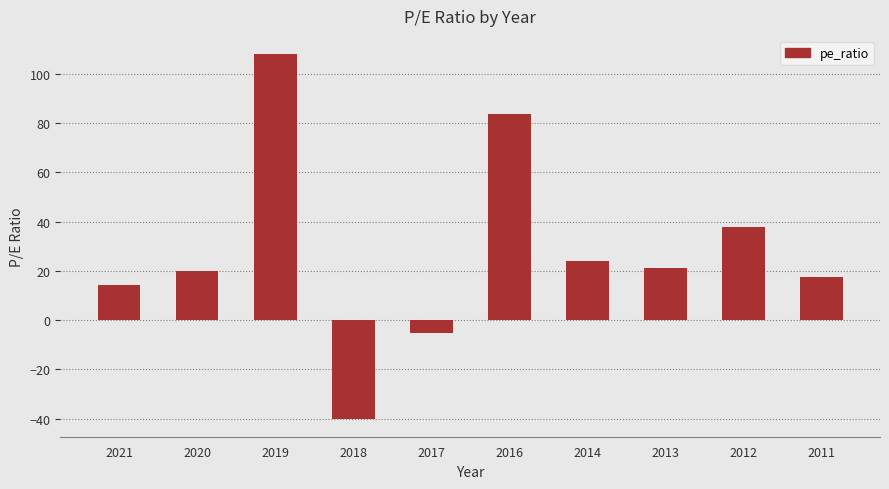

Reading left to right, what are all the values shown in this chart?

14.1	19.9	108.0	-40.0	-5.2	83.7	24.1	21.3	37.7	17.4